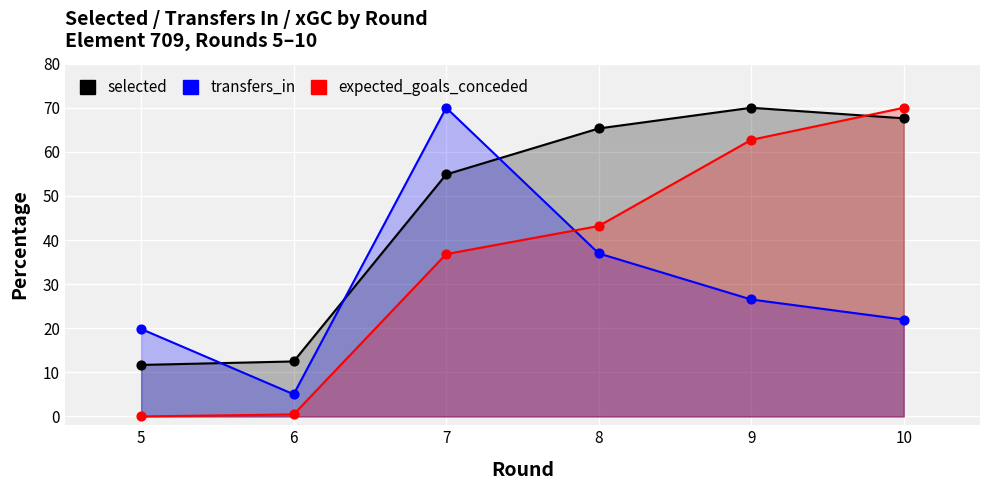

What is the total value across all series at 6?

18.0